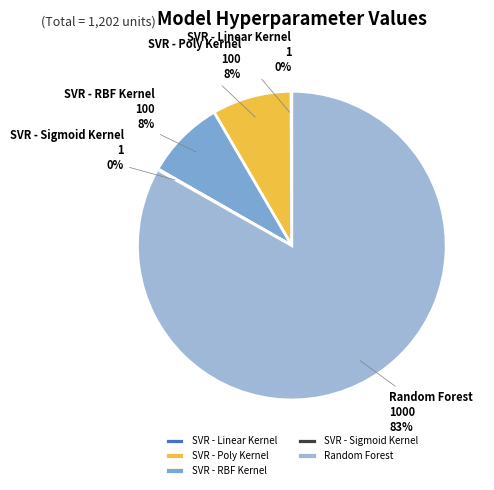

True or false: SVR - Poly Kernel accounts for 1% of the total.

False